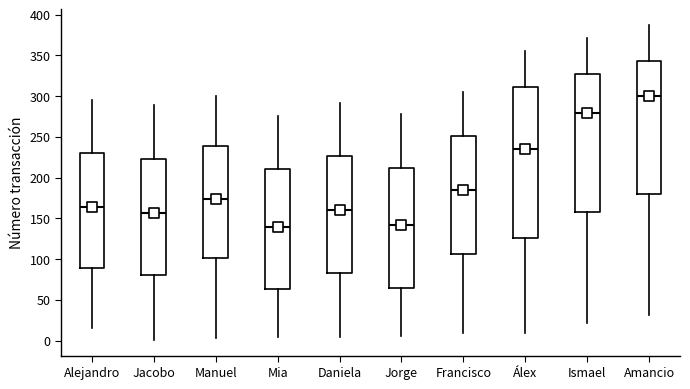

Reading left to right, transcribe this box plot: for each box, give where its median line is, the range the box spans, and where its two whiskers end, as read against the y-axis. The values are not printed on the chart, so give them approximately, as read against the axis.

Alejandro: median 165, box 90 to 230, whiskers 15 to 295
Jacobo: median 155, box 80 to 225, whiskers 0 to 290
Manuel: median 175, box 100 to 240, whiskers 5 to 300
Mia: median 140, box 65 to 210, whiskers 5 to 275
Daniela: median 160, box 85 to 225, whiskers 5 to 290
Jorge: median 140, box 65 to 210, whiskers 5 to 280
Francisco: median 185, box 105 to 250, whiskers 10 to 305
Álex: median 235, box 125 to 310, whiskers 10 to 355
Ismael: median 280, box 155 to 325, whiskers 20 to 370
Amancio: median 300, box 180 to 345, whiskers 30 to 385